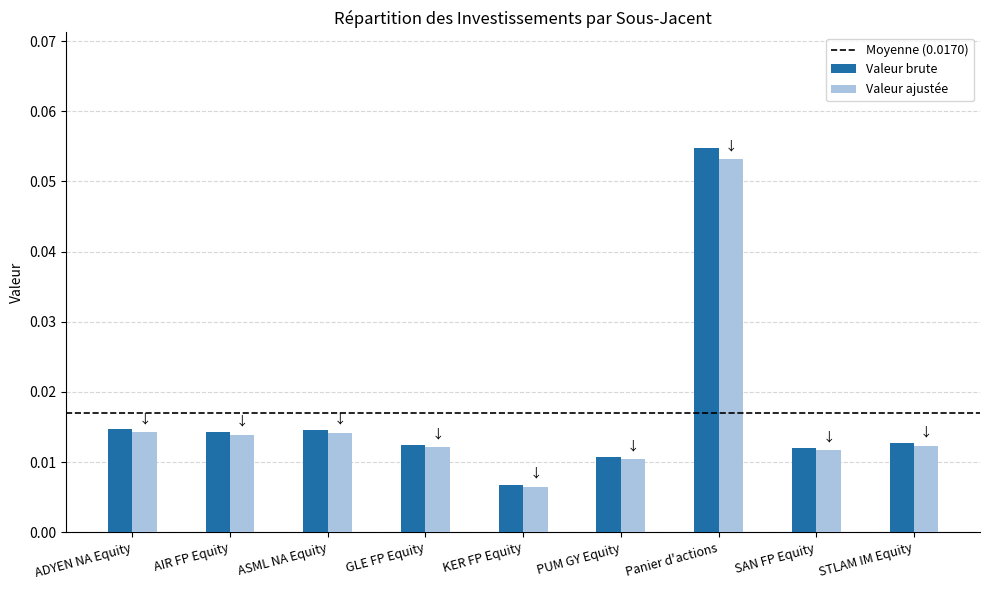

At which category does the chart reach its peak across all series?

Panier d'actions